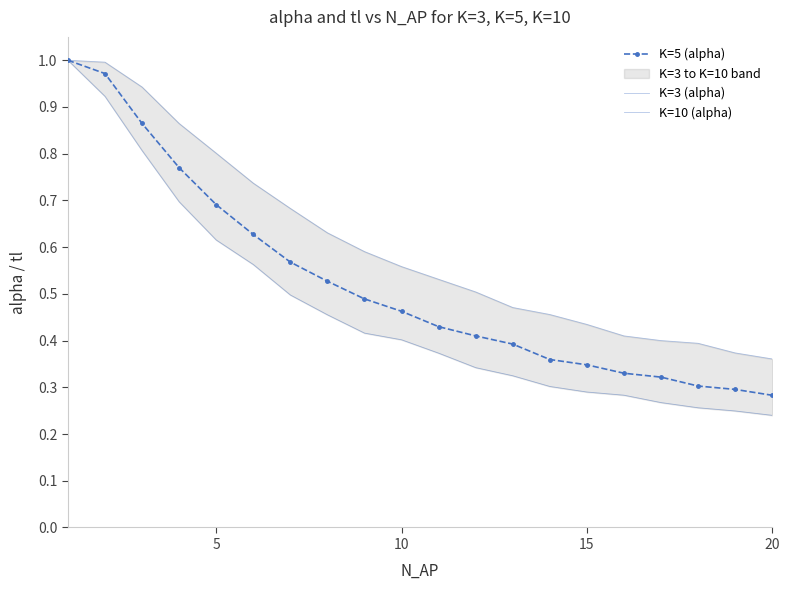

Is it true that K=5 (alpha) equals 0.6 at 14?

False